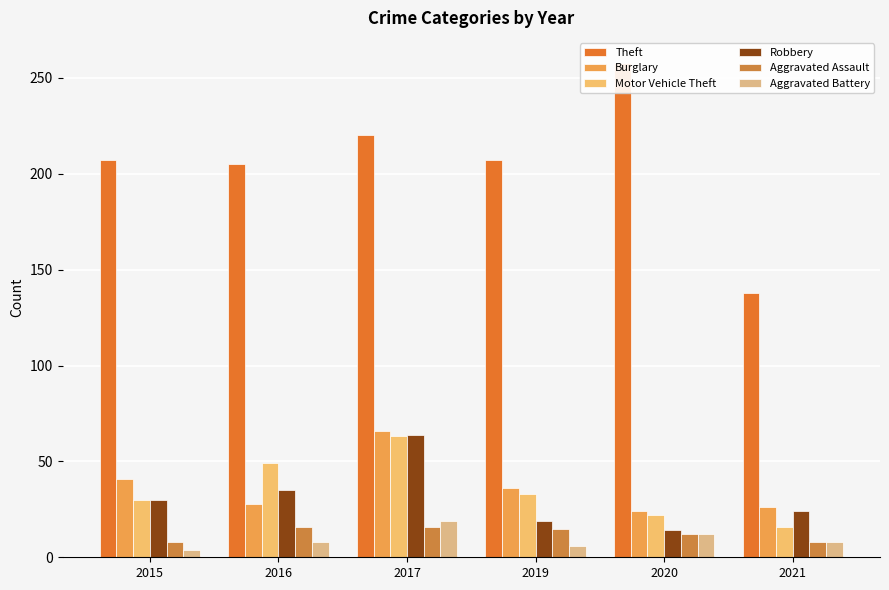

What is the total value across all series at 2015?

320